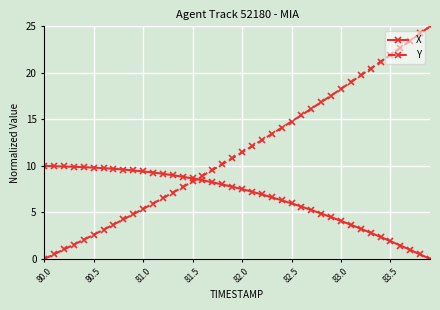

Count the number of data series in this chart.

2